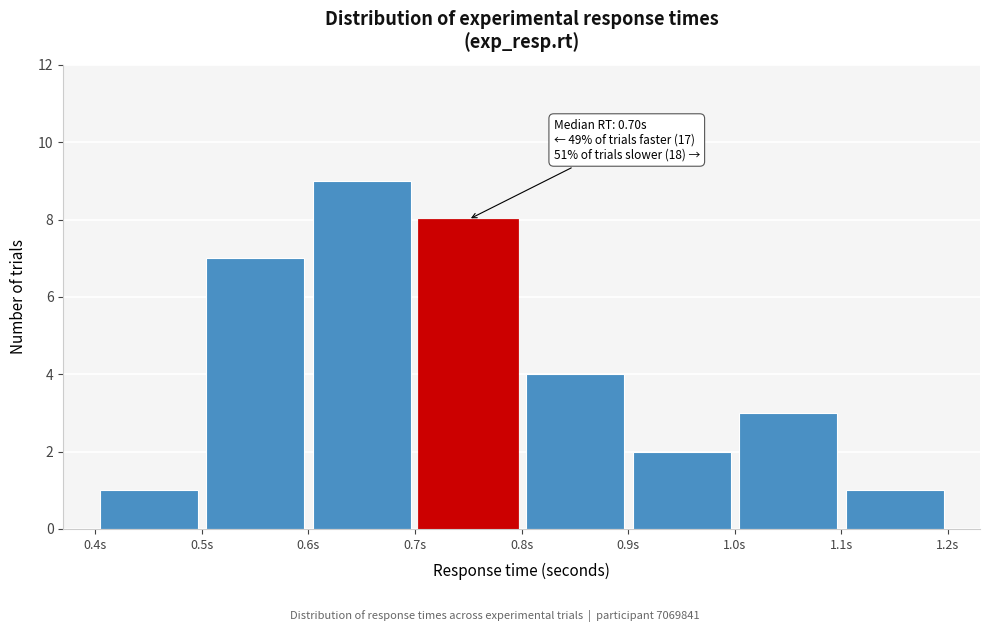

Over which range of the x-axis is the bar tallest?

0.6 to 0.7